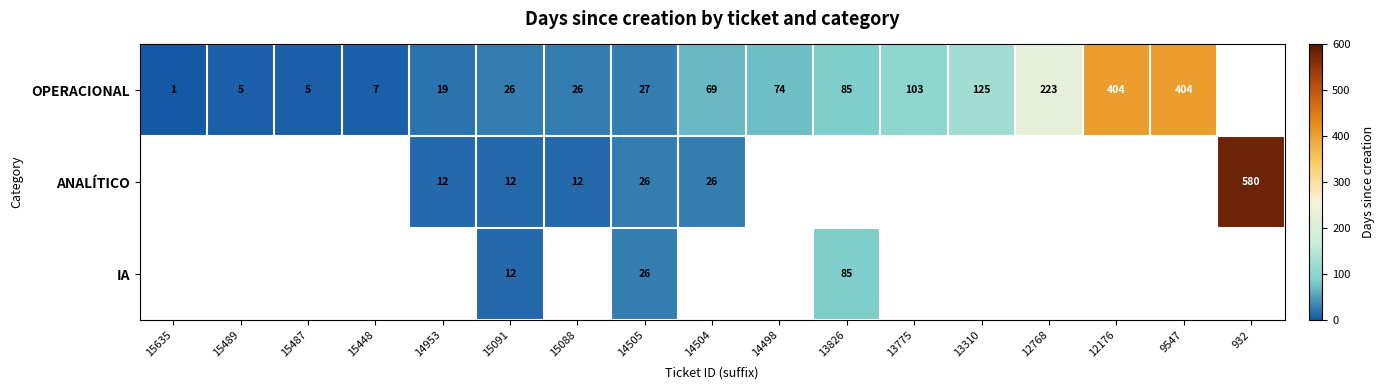

What is the spread (max minus min) of values at 15091?

14